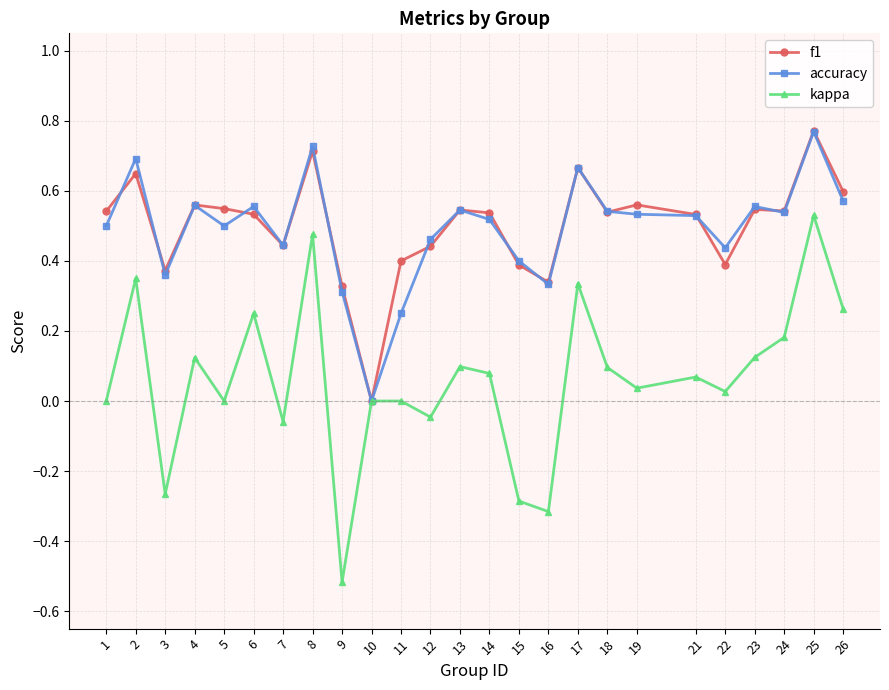

Which series ends up on top after the final intersection of f1 and accuracy?

f1